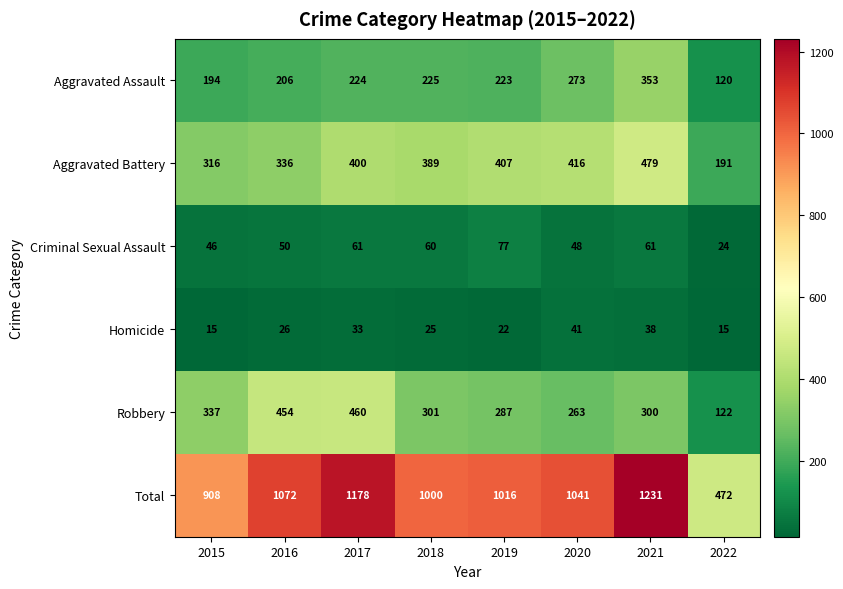

True or false: Homicide has a value of 26 at 2016.

True